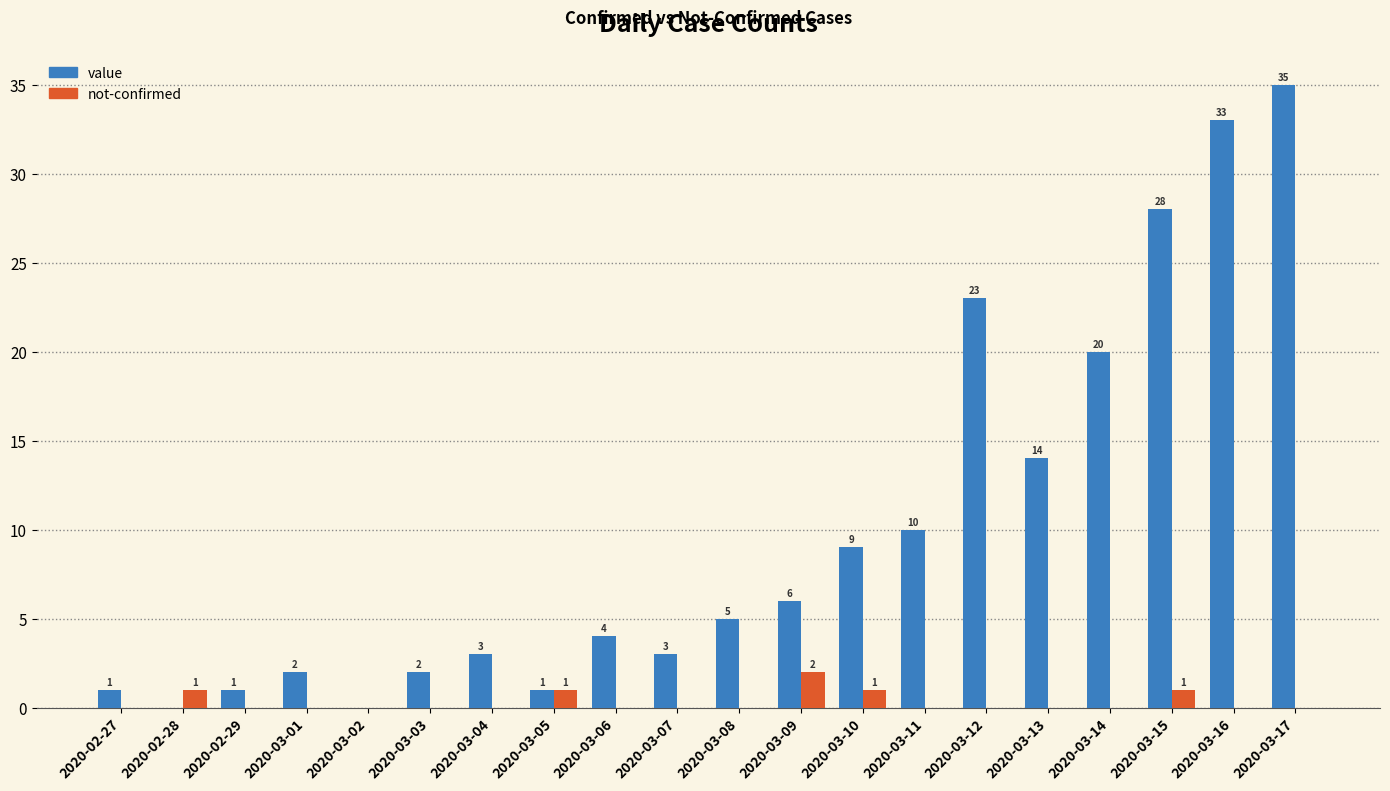

Is the value of value at 2020-03-12 greater than the value of not-confirmed at 2020-03-10?

Yes